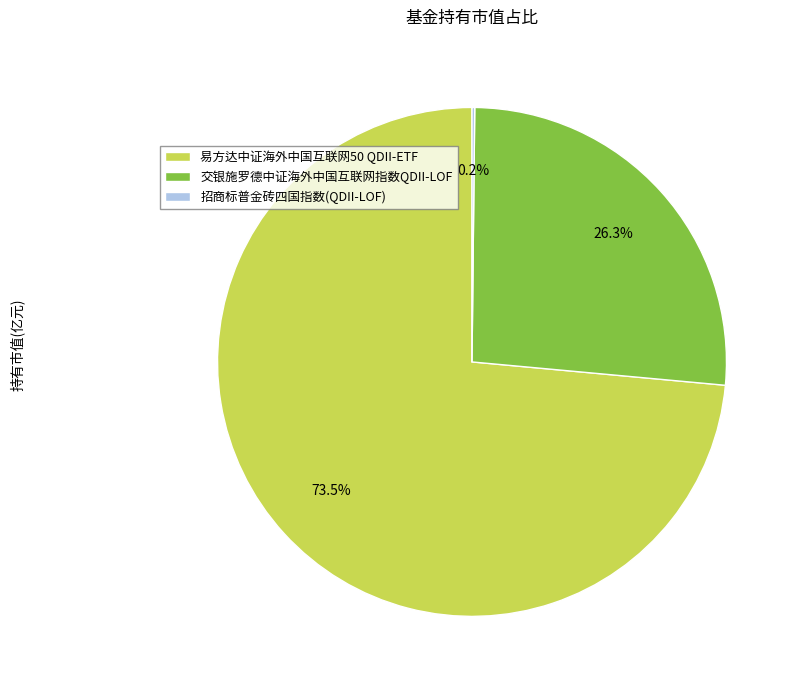

What is the largest slice in the pie chart?

易方达中证海外中国互联网50 QDII-ETF